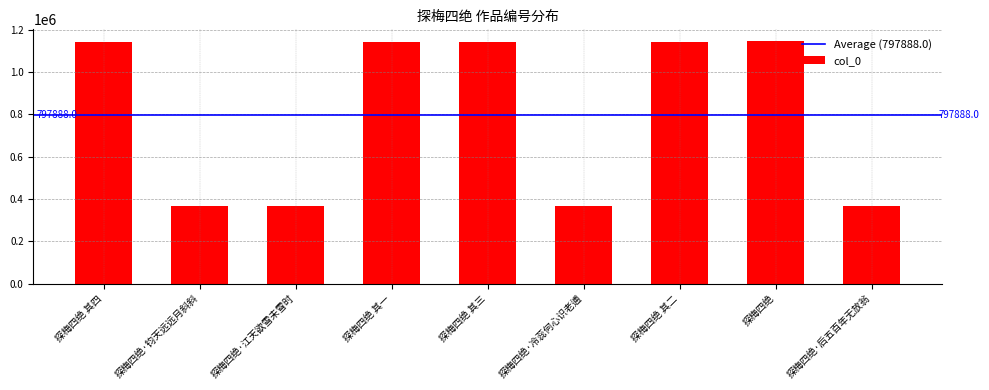

What is the value of the 5th bar from the left?

1142174